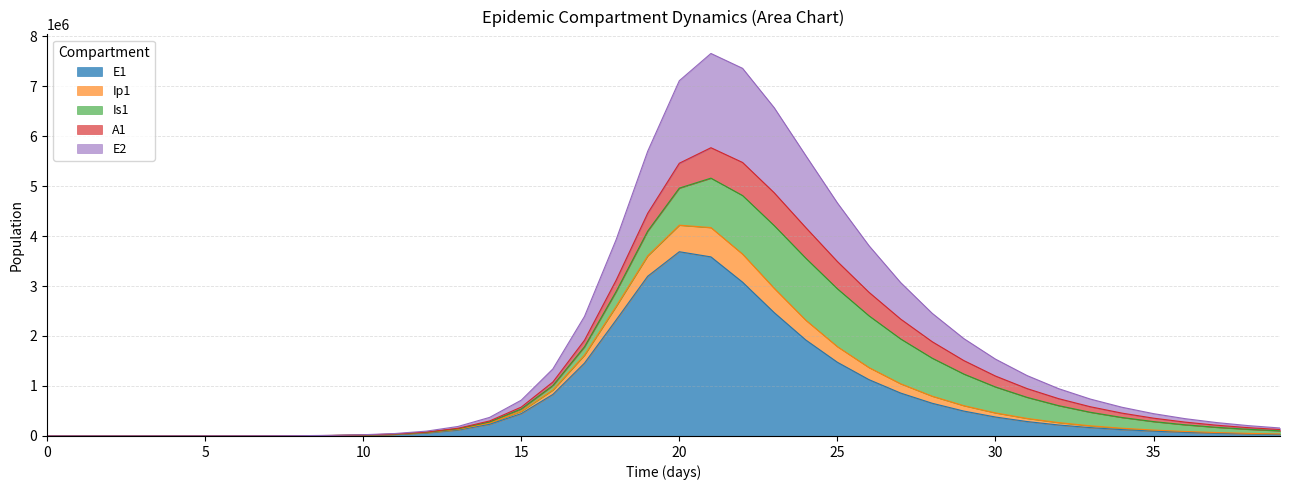

What is the highest value of the E1 series?

3685664.2